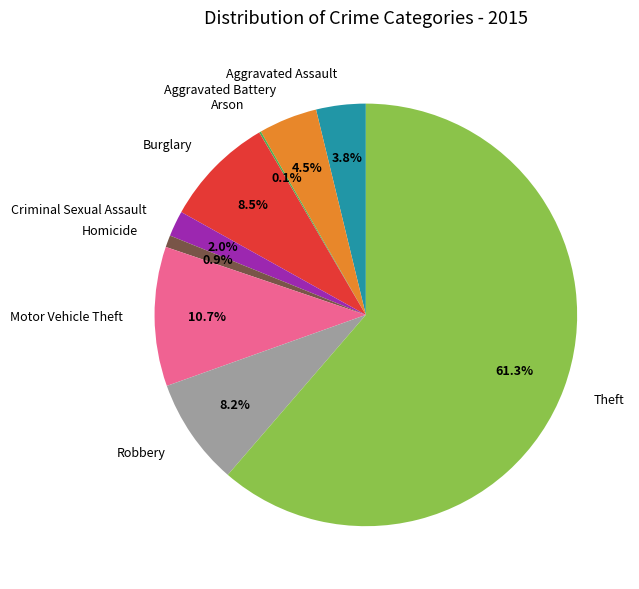

Between Motor Vehicle Theft and Burglary, which is larger?

Motor Vehicle Theft